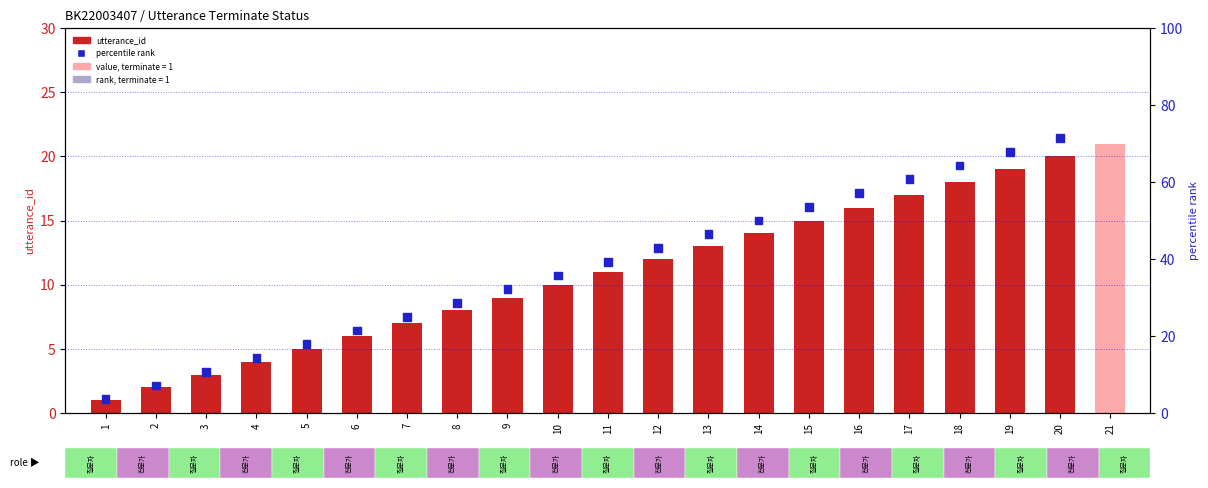

Which series reaches the maximum Y coordinate?

percentile rank (terminate/uid)